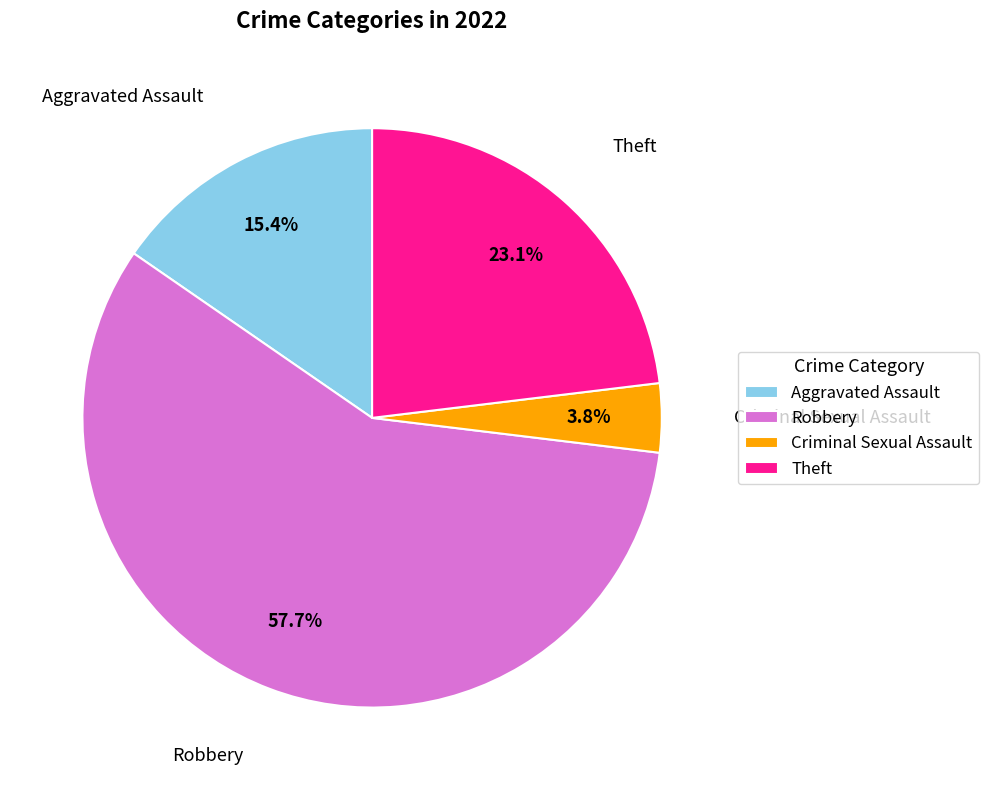

Is Criminal Sexual Assault the majority of the pie?

No